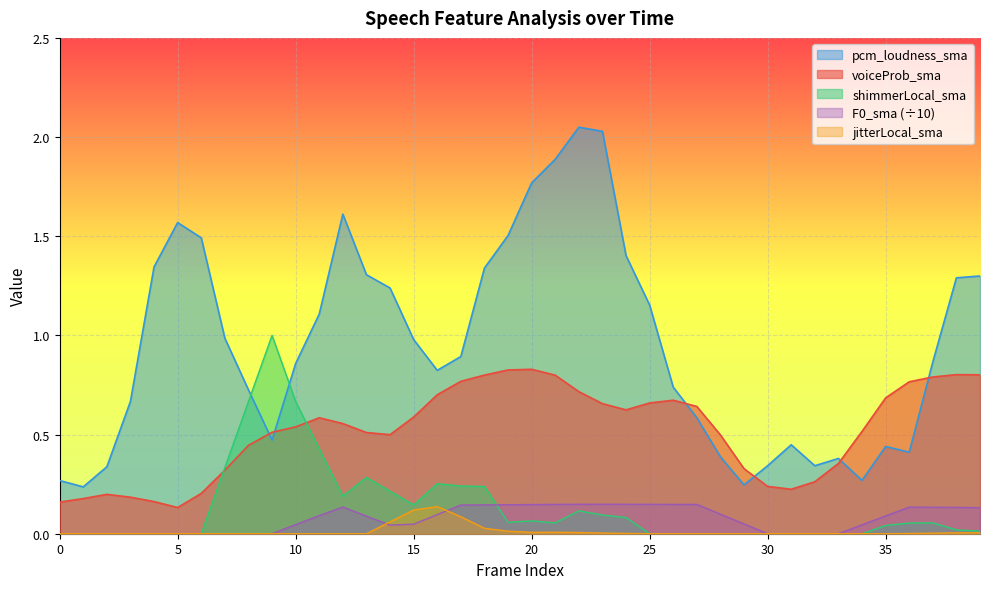

Which series has the largest range (max minus min)?

pcm_loudness_sma